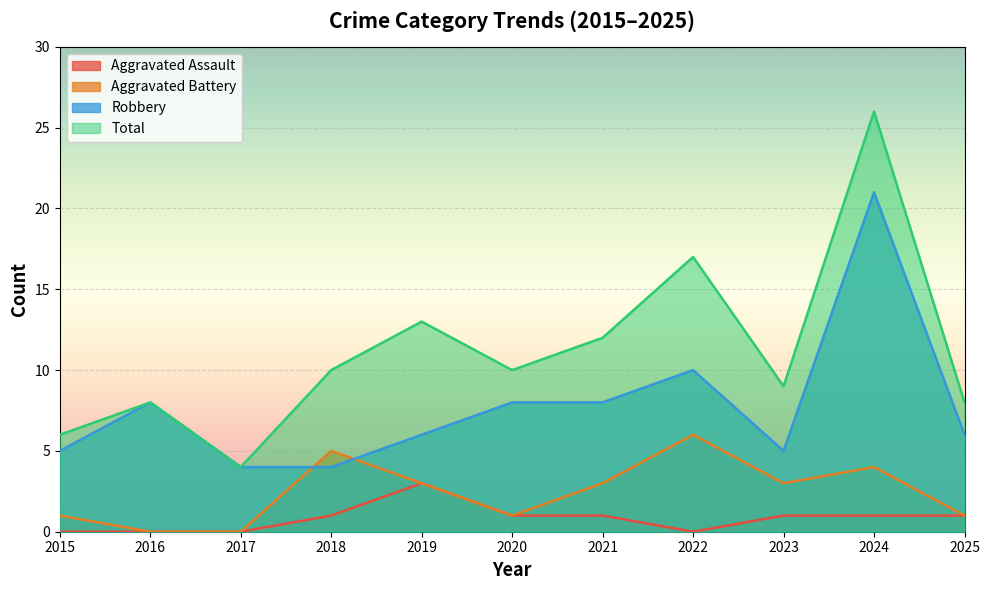

What are all the series names shown in the legend?

Aggravated Assault, Aggravated Battery, Robbery, Total